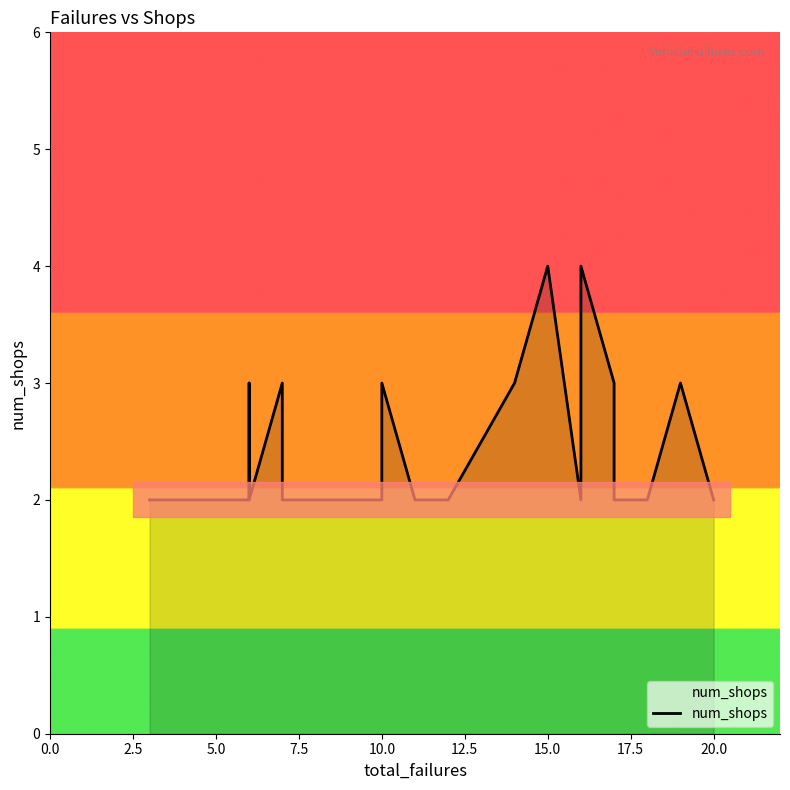

What is the greatest value displayed?

4